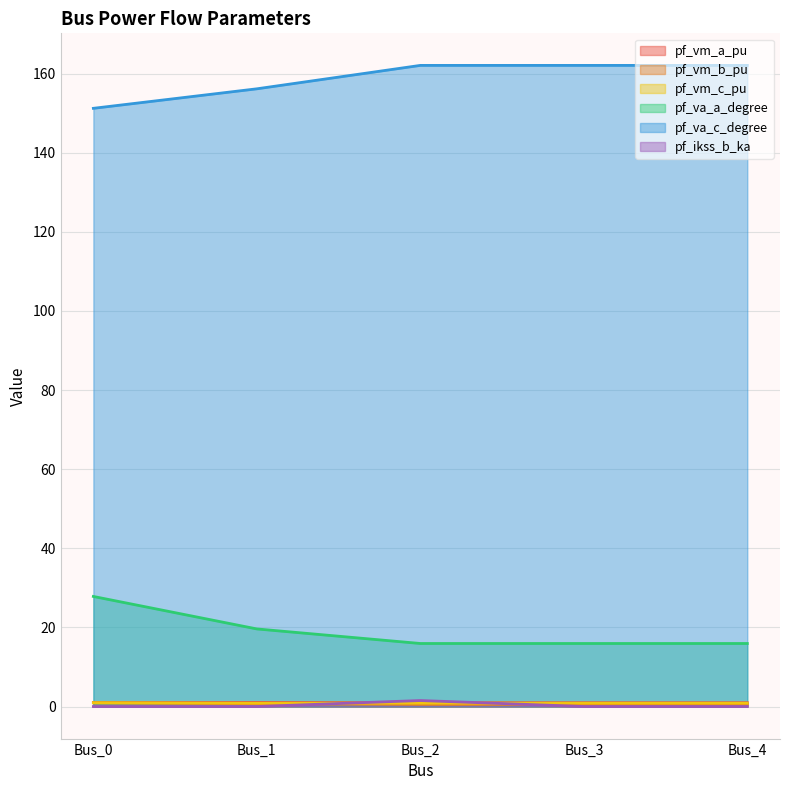

How many pf_vm_c_pu values are between 0 and 1?

5